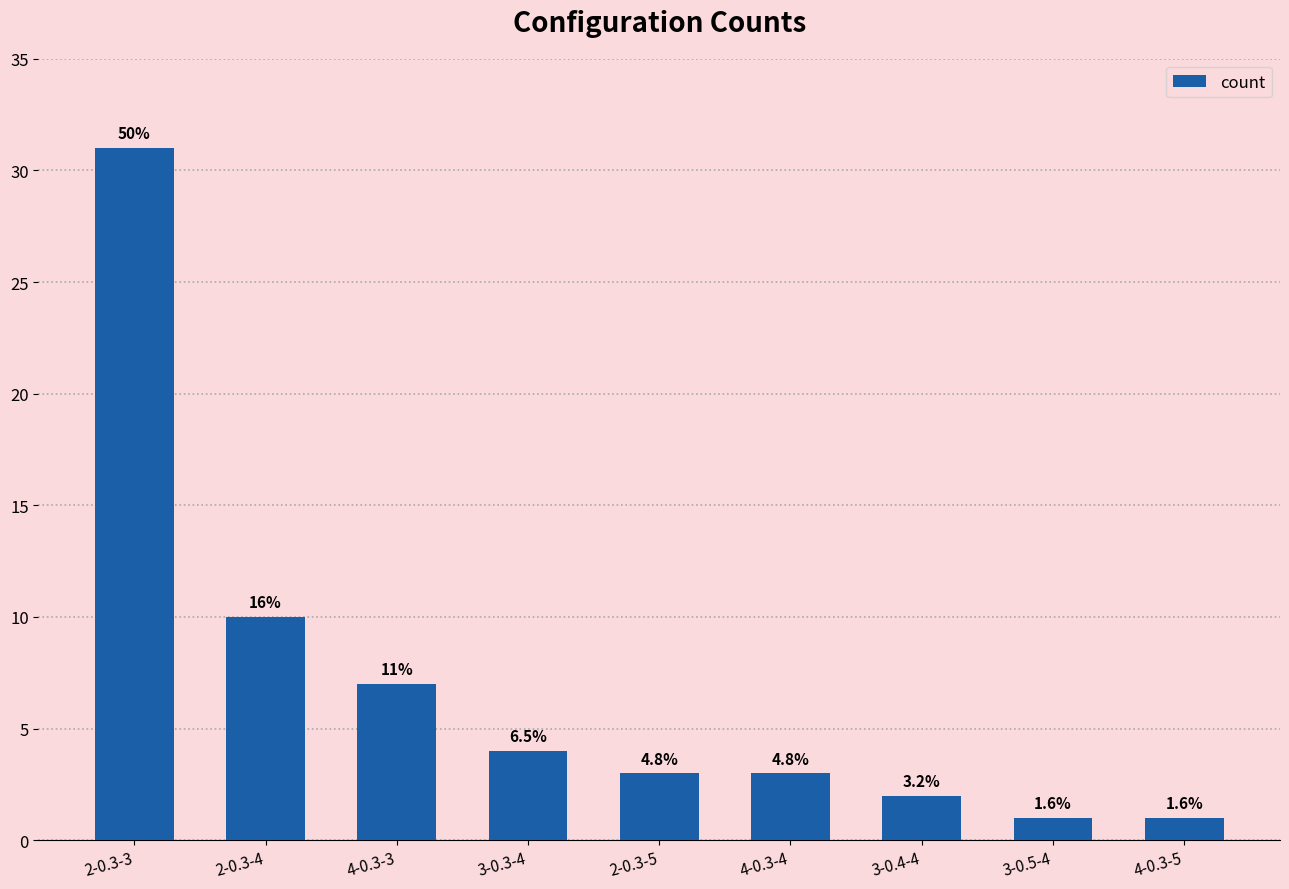

Is it true that the value at 3-0.4-4 is 3?

False